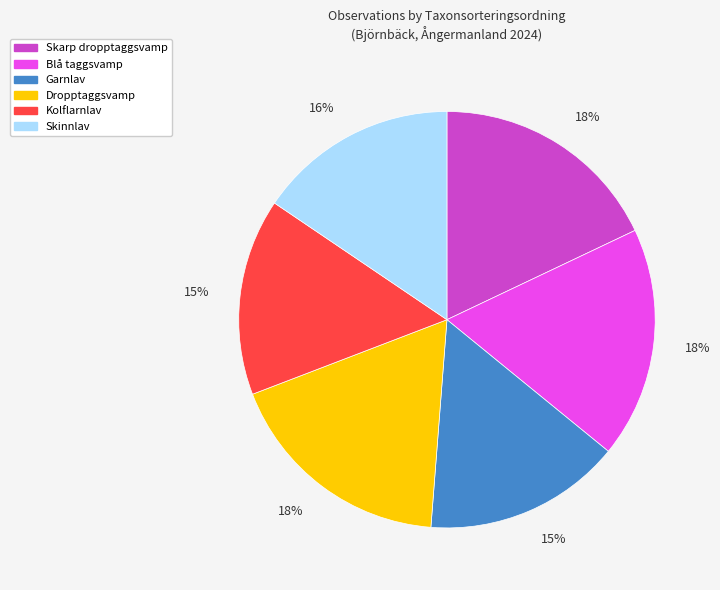

The Dropptaggsvamp slice represents 26% of the pie. True or false?

False